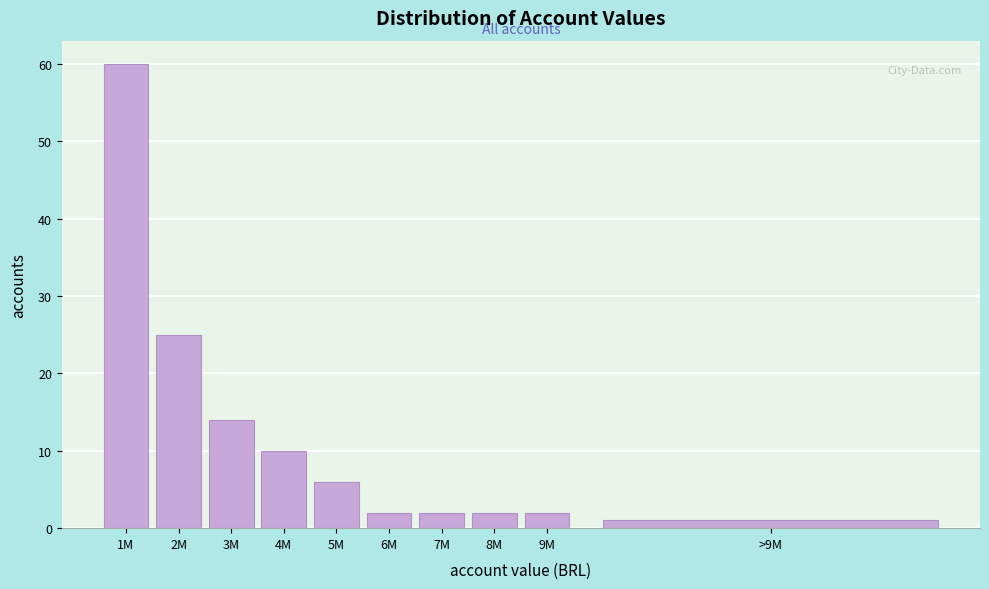

Reading left to right, list all the values displayed in this chart.

1M=60	2M=25	3M=14	4M=10	5M=6	6M=2	7M=2	8M=2	9M=2	>9M=1